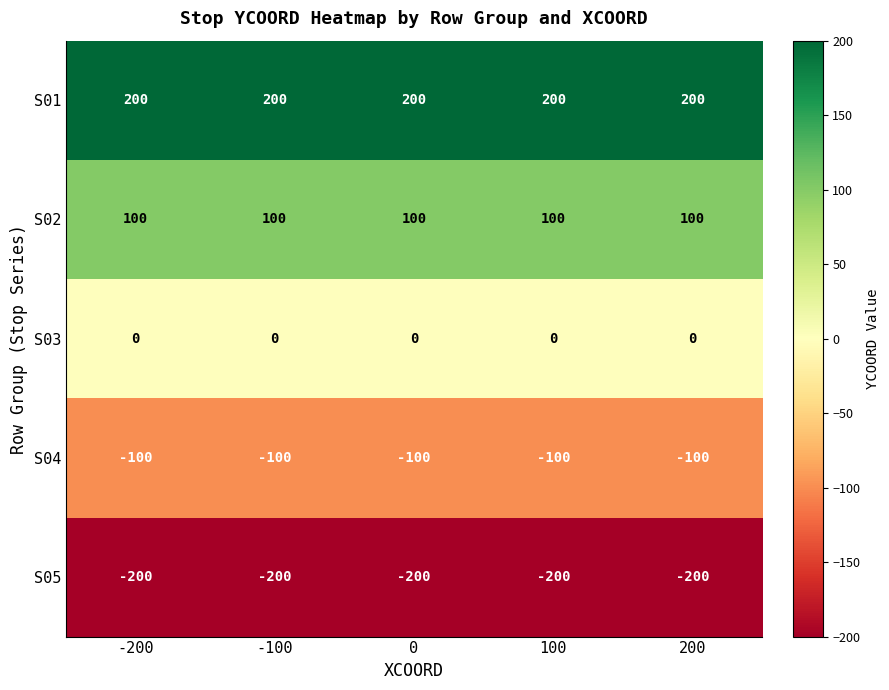

Count the number of data series in this chart.

5